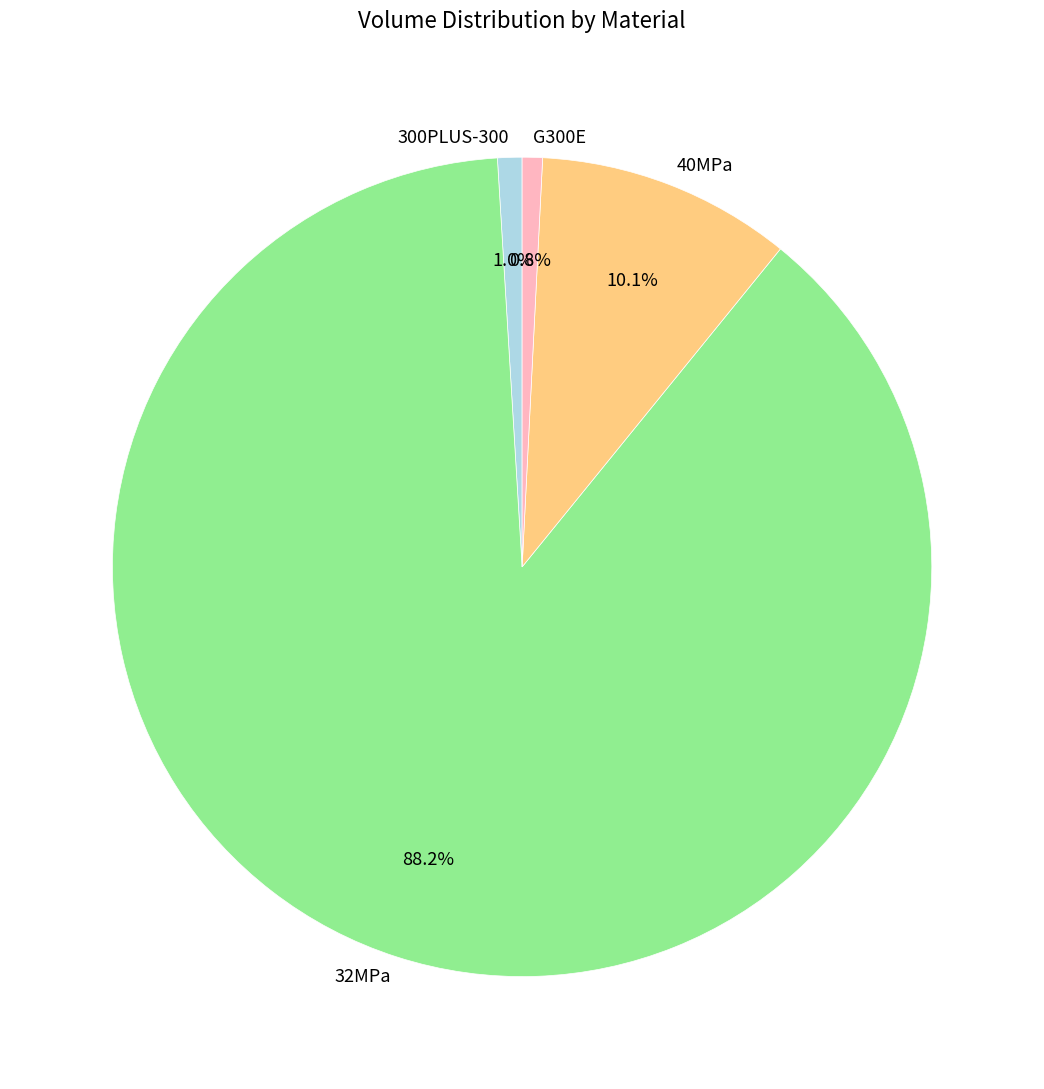

Is there a majority slice in this chart?

Yes